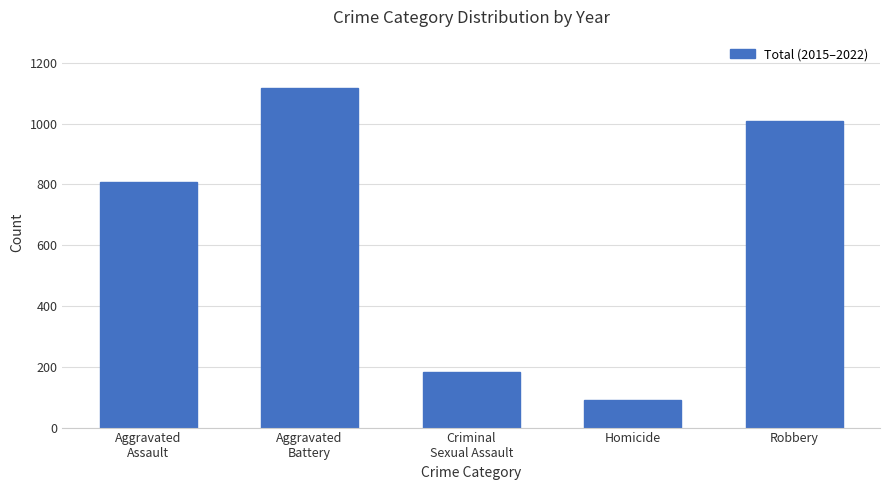

What position from the left is Aggravated
Assault?

1